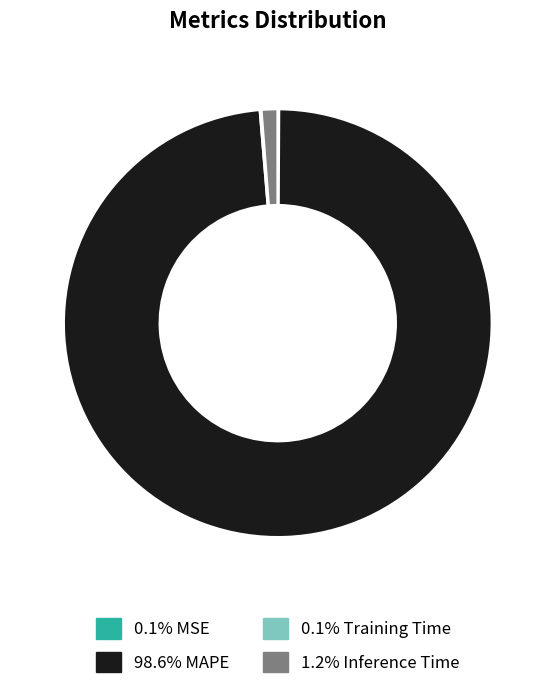

Does any single category account for the majority?

Yes